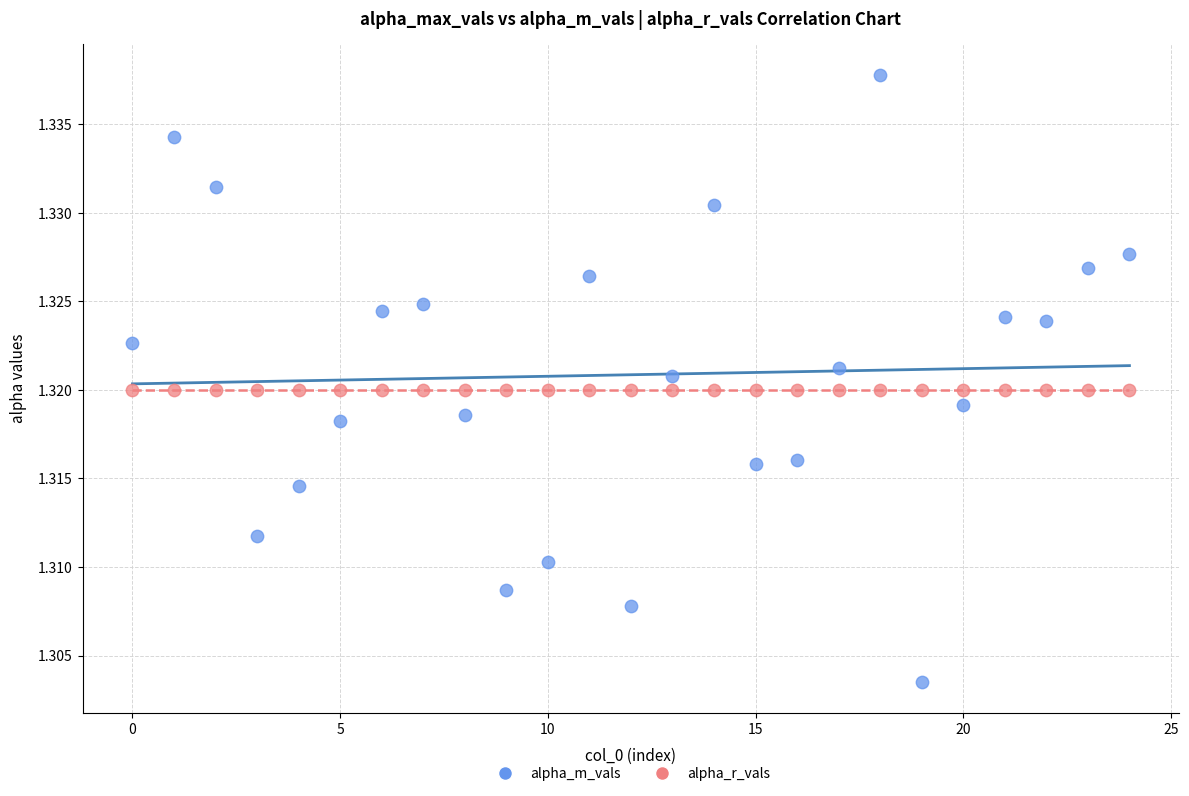

Which series reaches the maximum Y coordinate?

alpha_m_vals